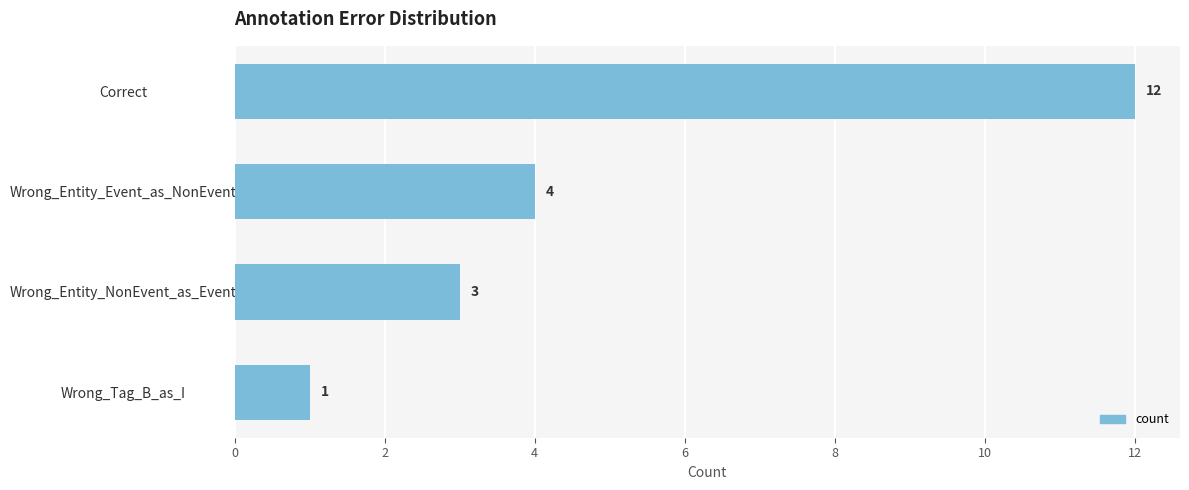

Are the bars grouped side by side (vs. stacked)?

No